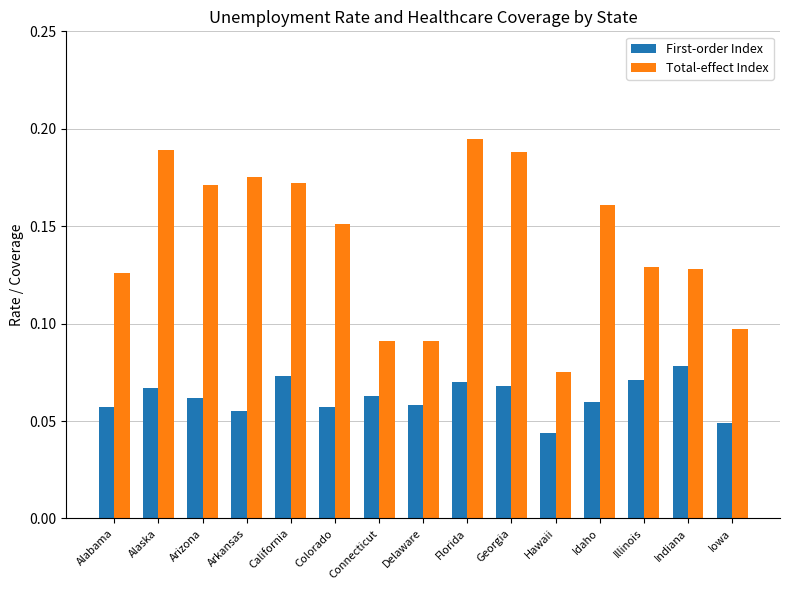

Which series changed the most between Arizona and California?

First-order Index